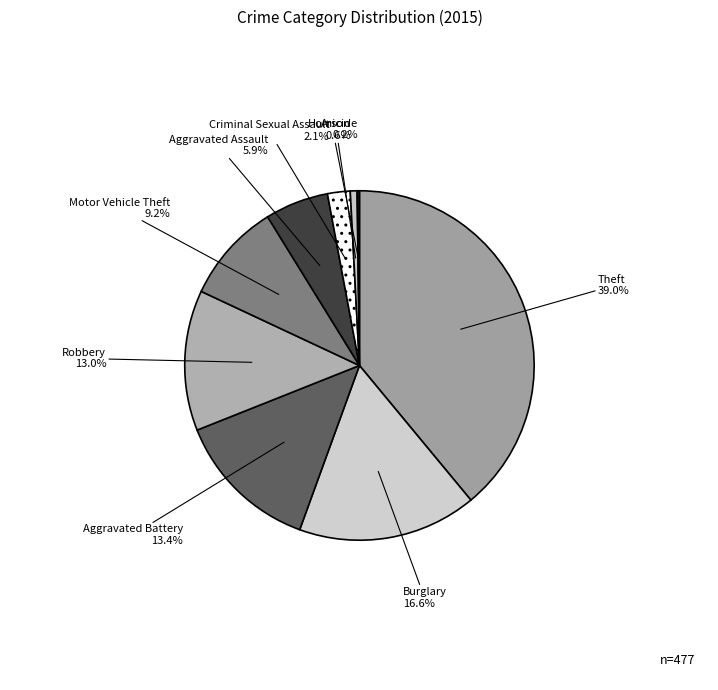

Is it true that Arson is 1% of the pie?

True